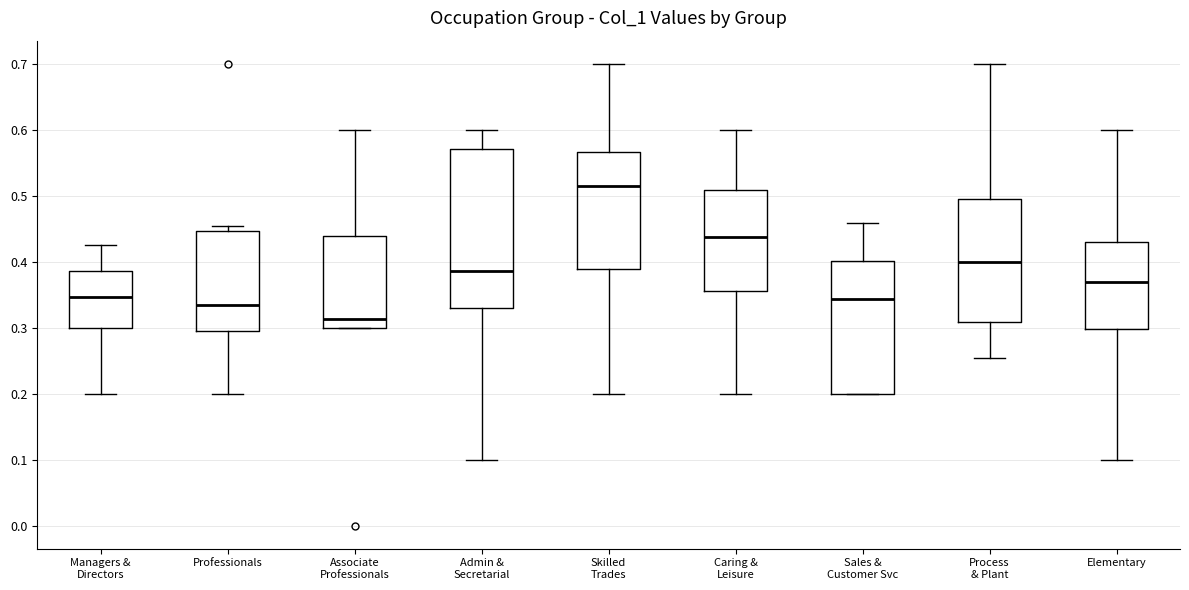

Which box has the highest median line?

Skilled Trades